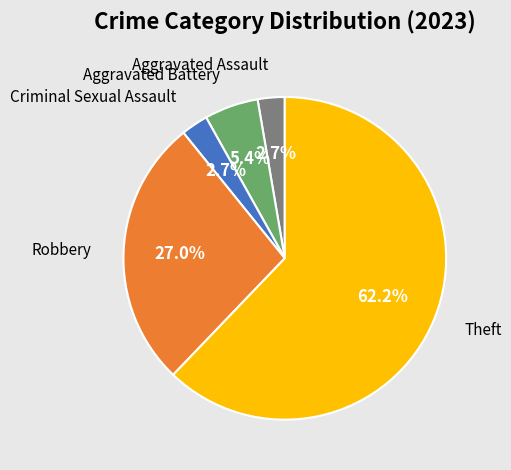

Does any single category account for the majority?

Yes